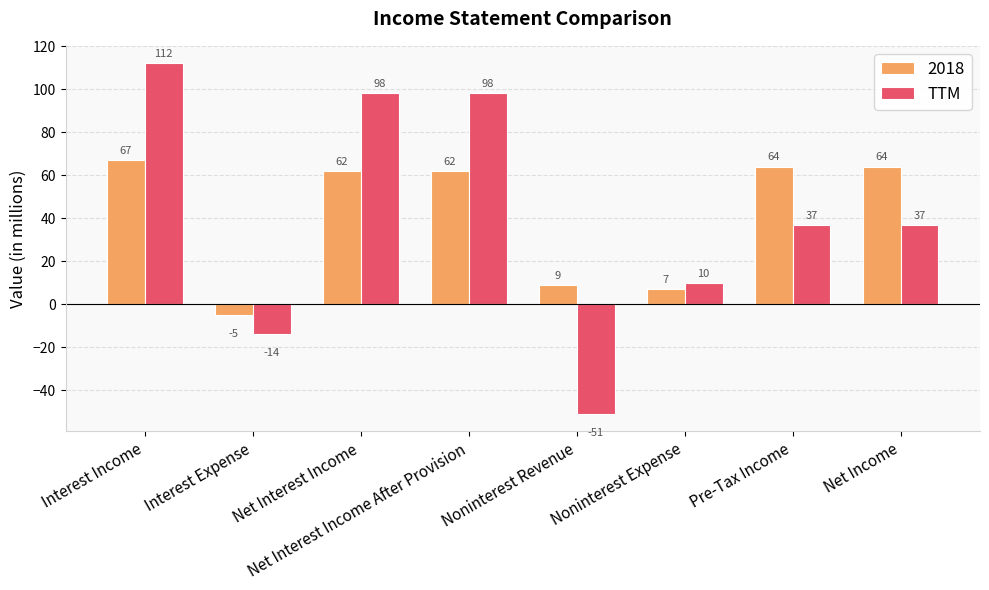

At which category is the sum across all series the highest?

Interest Income